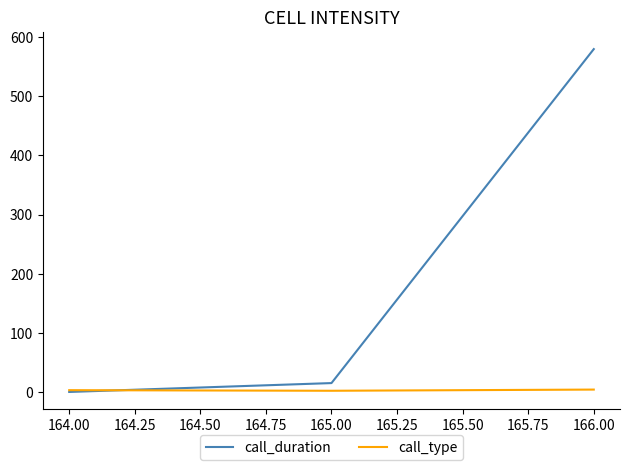

Which series has the largest total across all categories?

call_duration